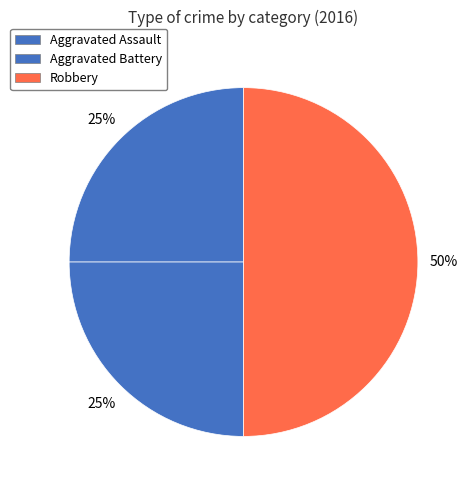

What is the total percentage of Robbery and Aggravated Assault?

75.0%